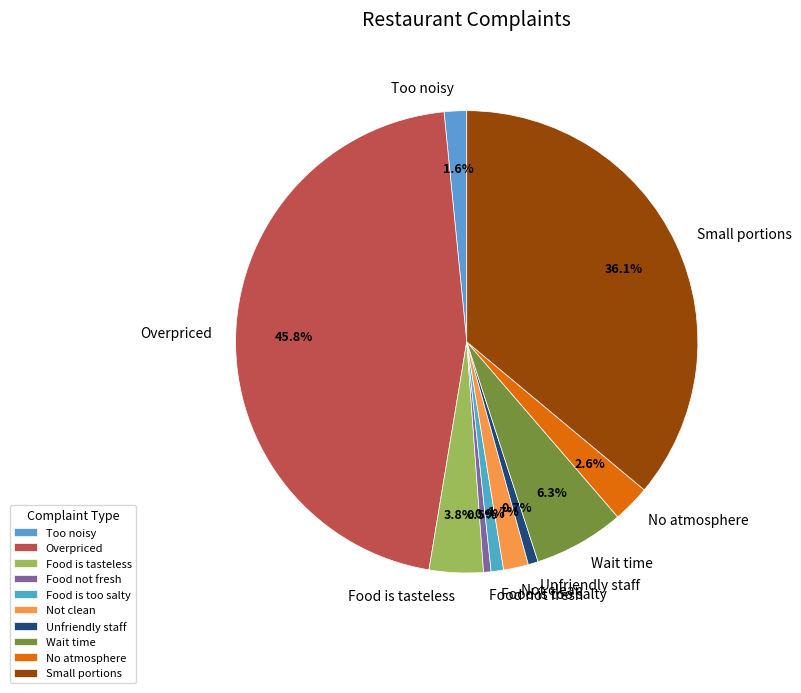

Between Unfriendly staff and Not clean, which is larger?

Not clean